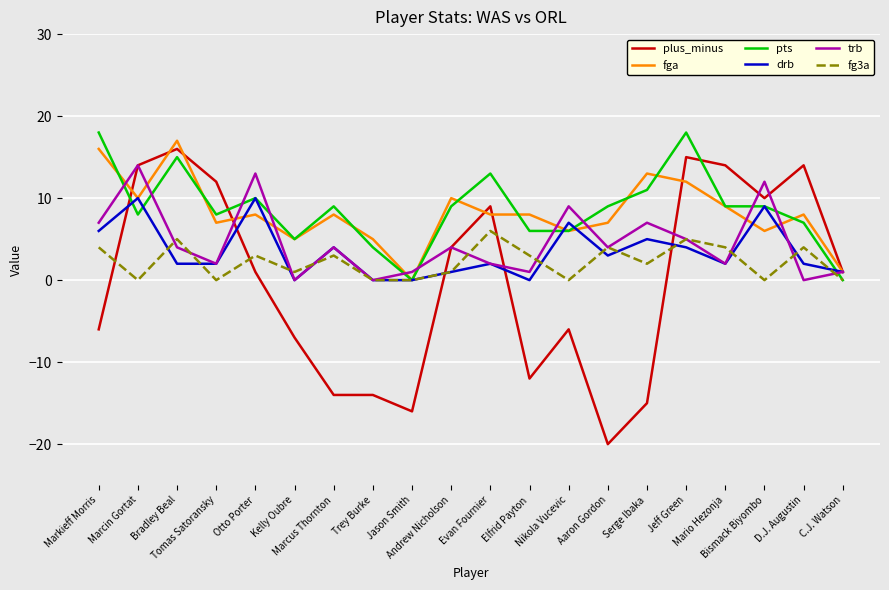

What is the minimum value shown in the chart?

-20